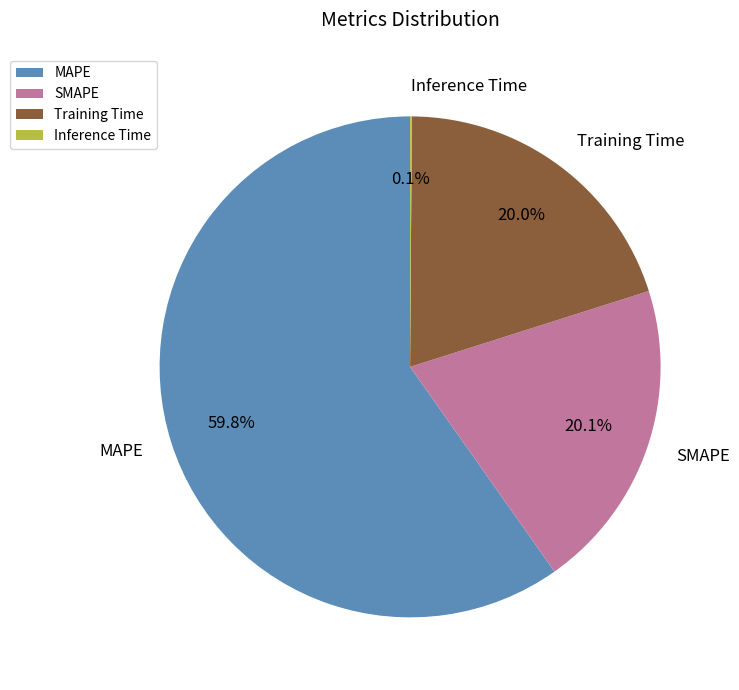

What percentage is the MAPE slice, to the nearest percent?

60%